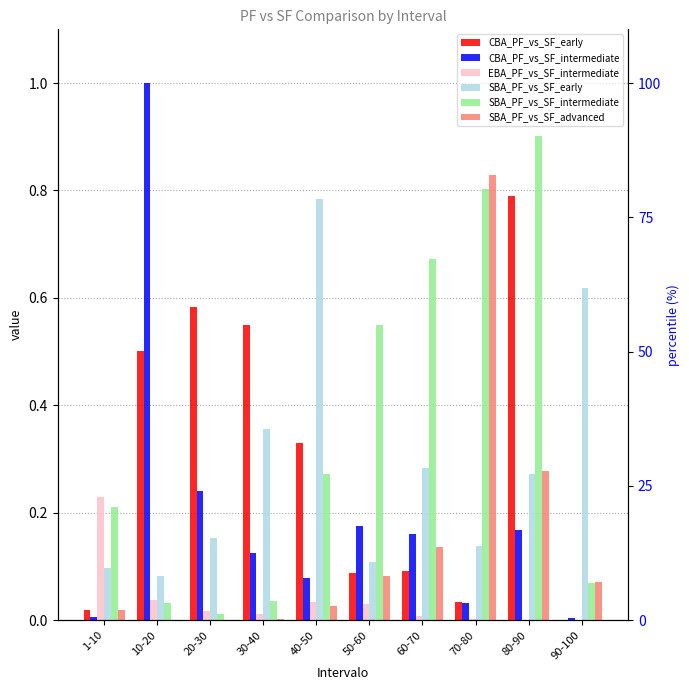

Which series has the widest spread of values?

CBA_PF_vs_SF_intermediate